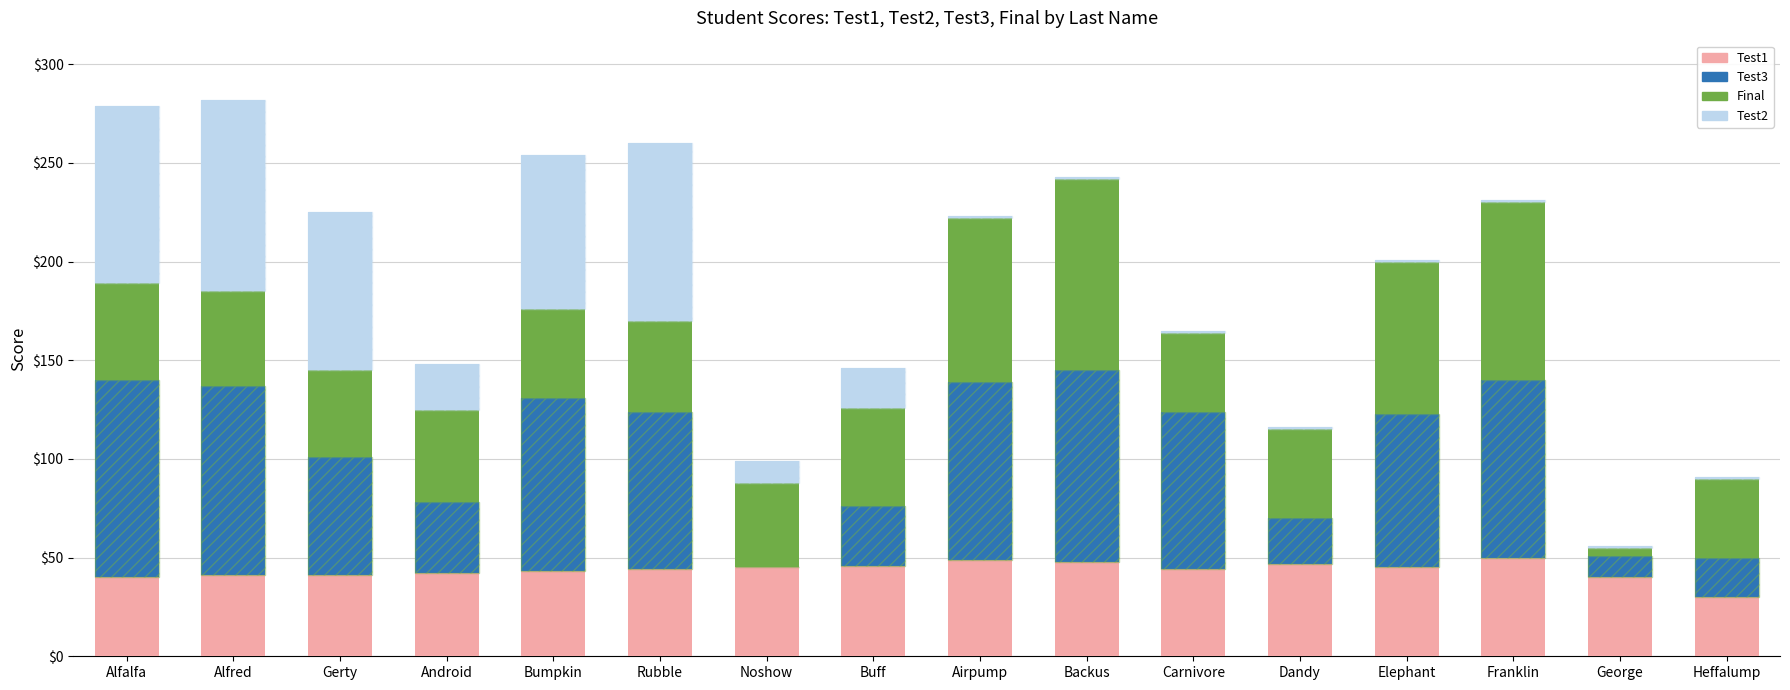

At Buff, list the series in order from smallest to largest.

Test2, Test3, Test1, Final